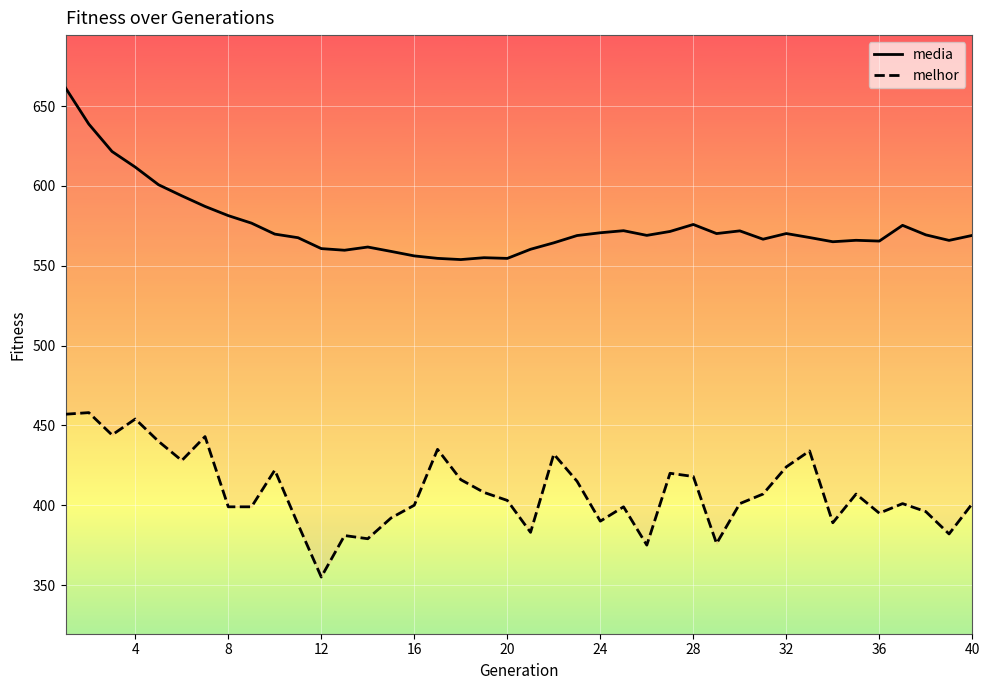

Rank the series by their average value, from highest to lowest.

media, melhor